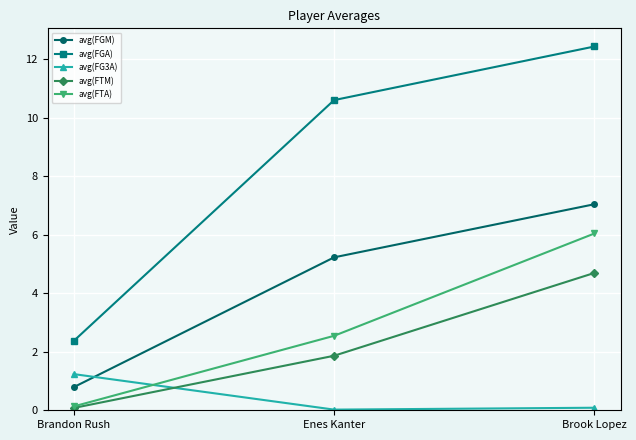

What is the difference between the second highest and minimum values in the avg(FGM) series?

4.4